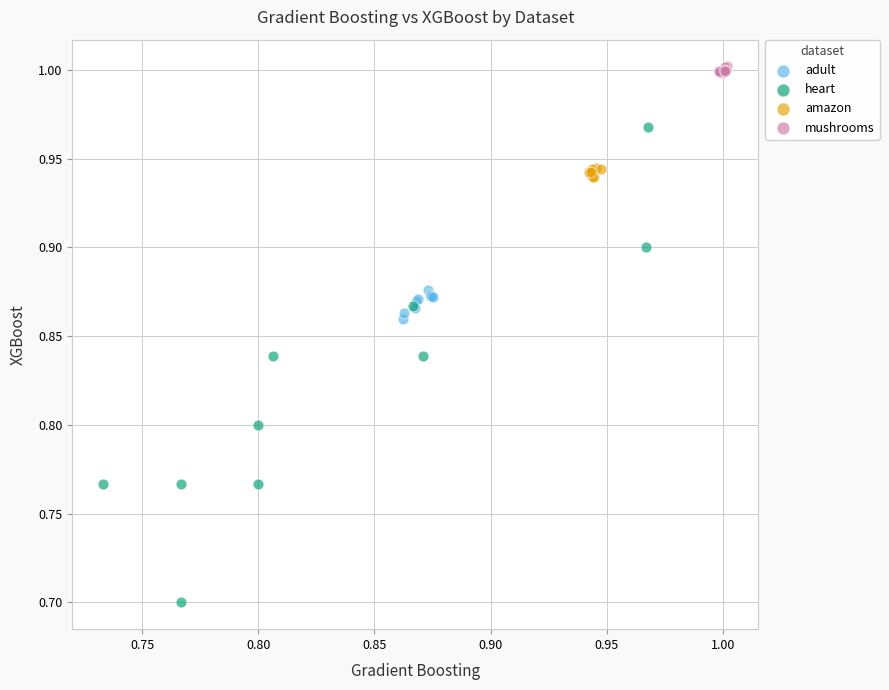

Which series contains the highest Y value?

mushrooms